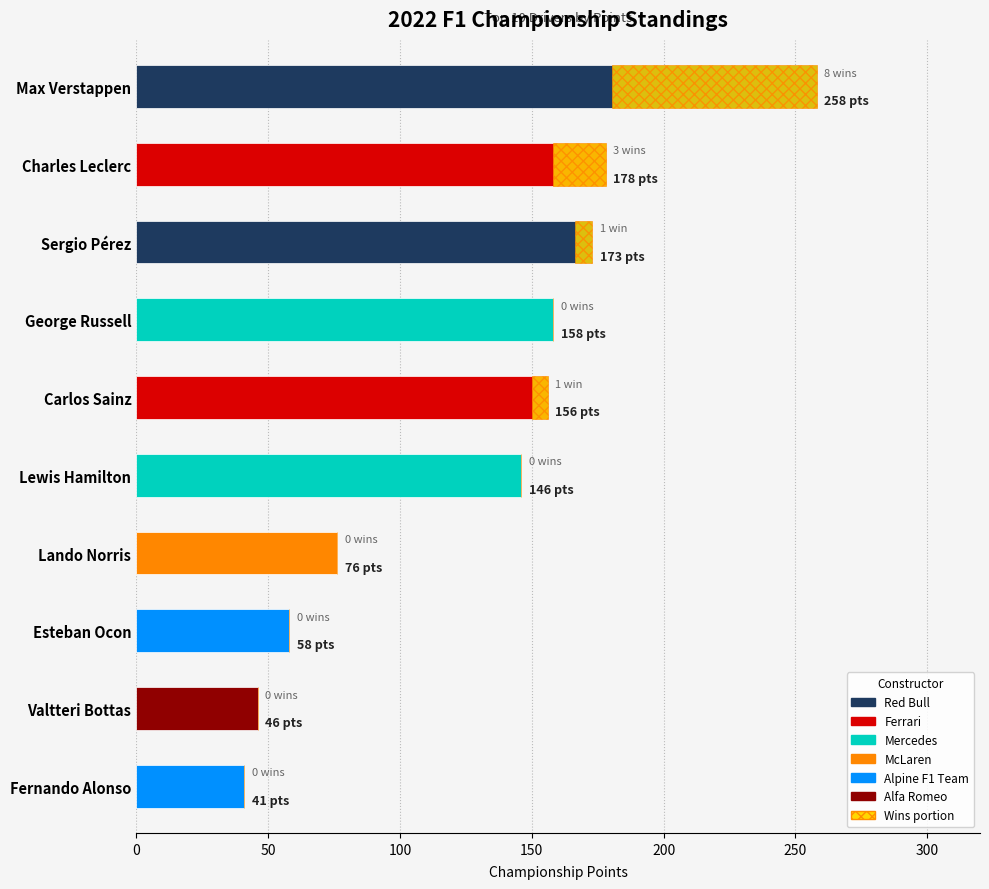

Where is the data nearest to the value 149?

Lewis Hamilton